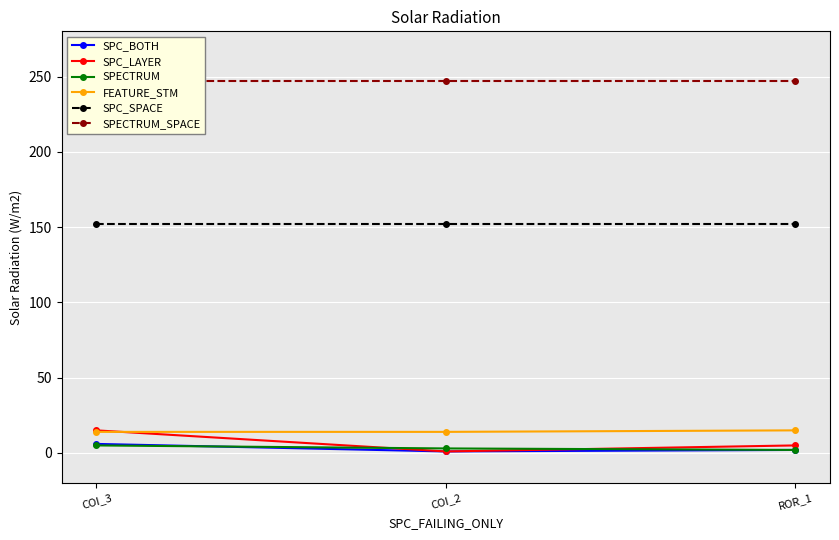

Which has a higher value, ROR_1 or COI_3?

COI_3